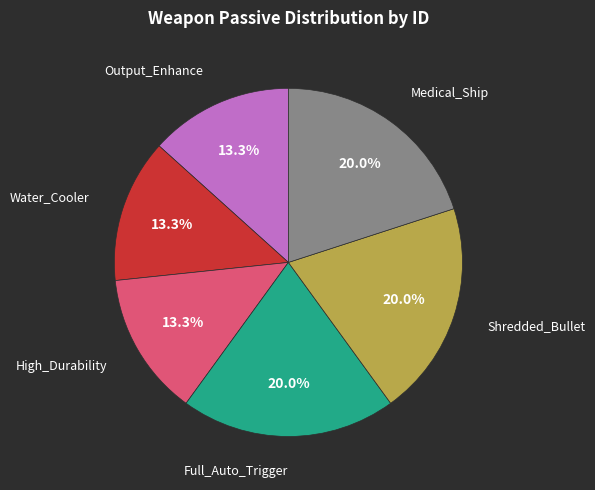

Is there any slice that represents more than half of the pie?

No